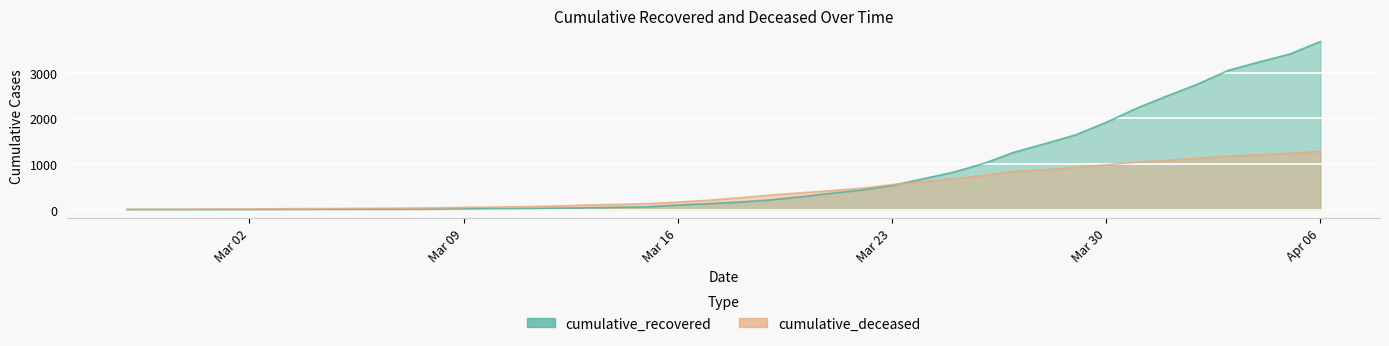

Is it true that cumulative_deceased equals 2000 at 2020-04-02?

False